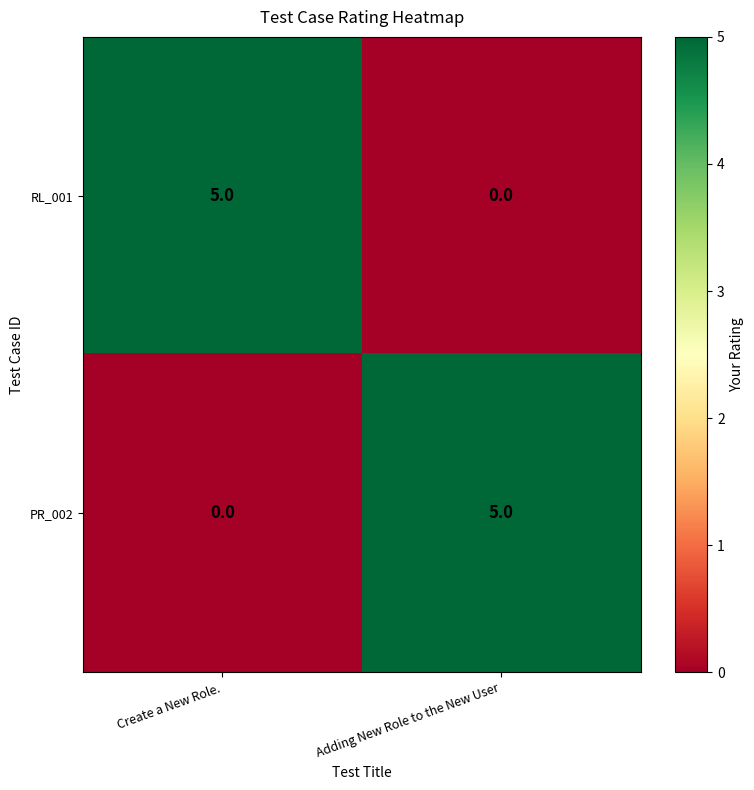

At how many categories does at least one series exceed 0?

2